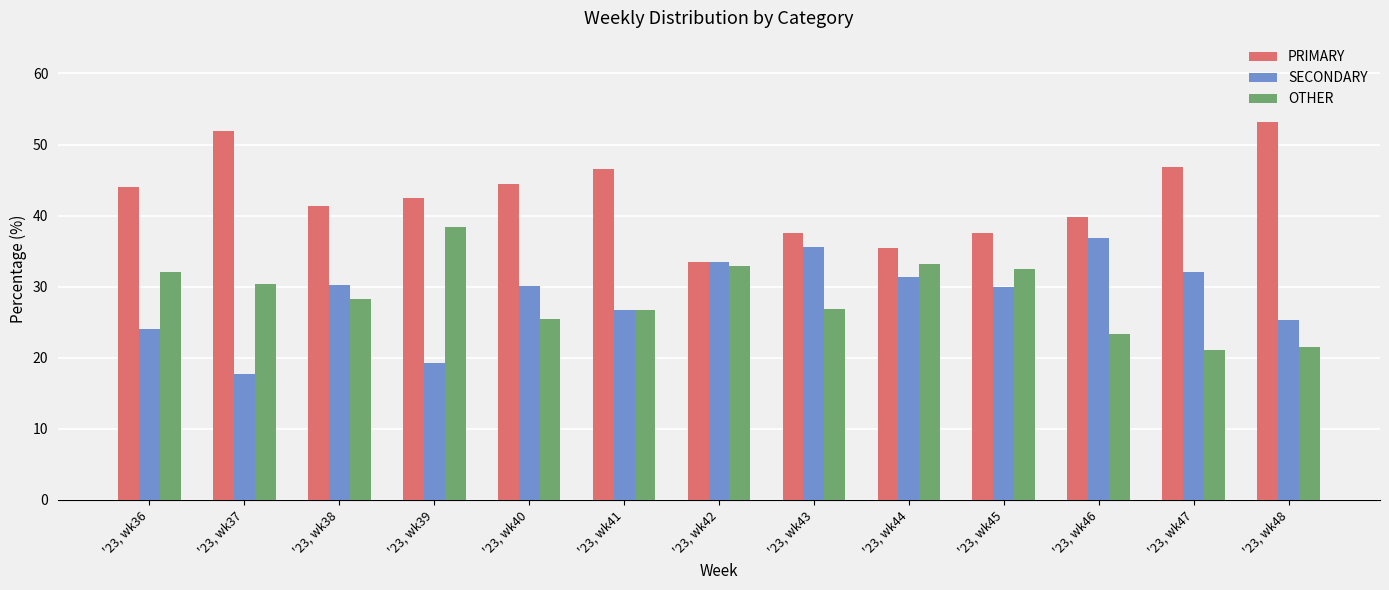

List the labels in order of SECONDARY value, largest first.

'23, wk46, '23, wk43, '23, wk42, '23, wk47, '23, wk44, '23, wk38, '23, wk40, '23, wk45, '23, wk41, '23, wk48, '23, wk36, '23, wk39, '23, wk37